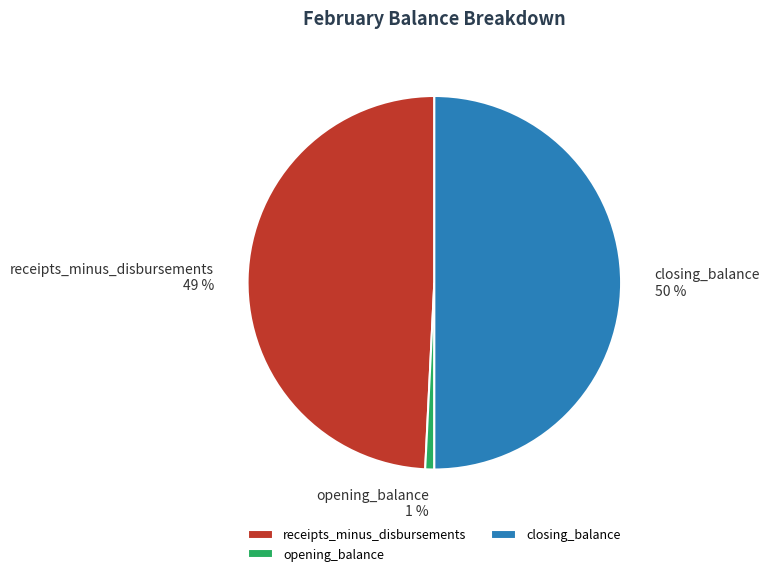

Is opening_balance the majority of the pie?

No